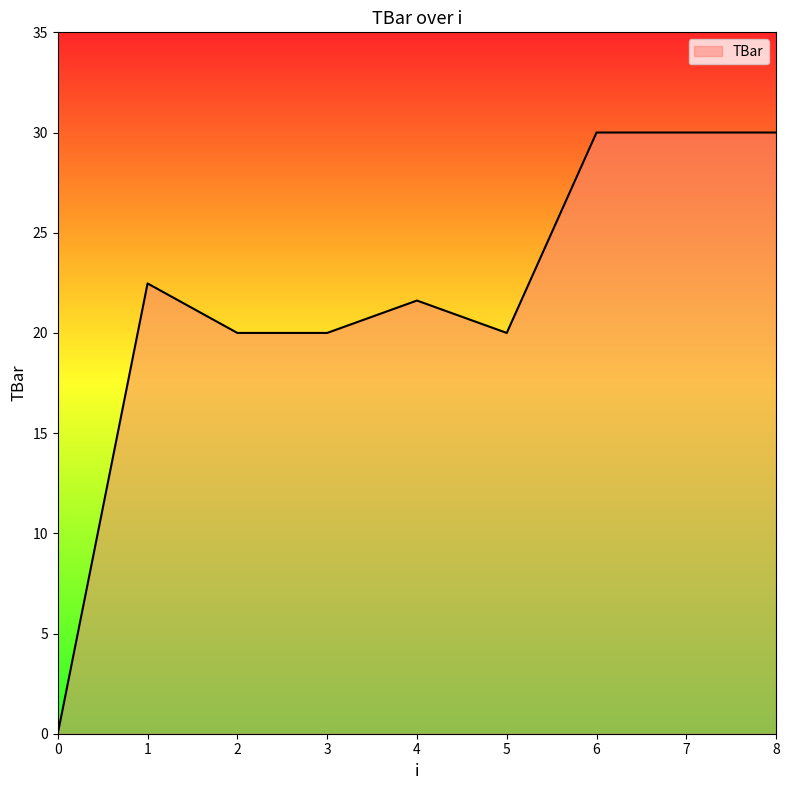

Is it true that the value at 3 is 20.0?

True